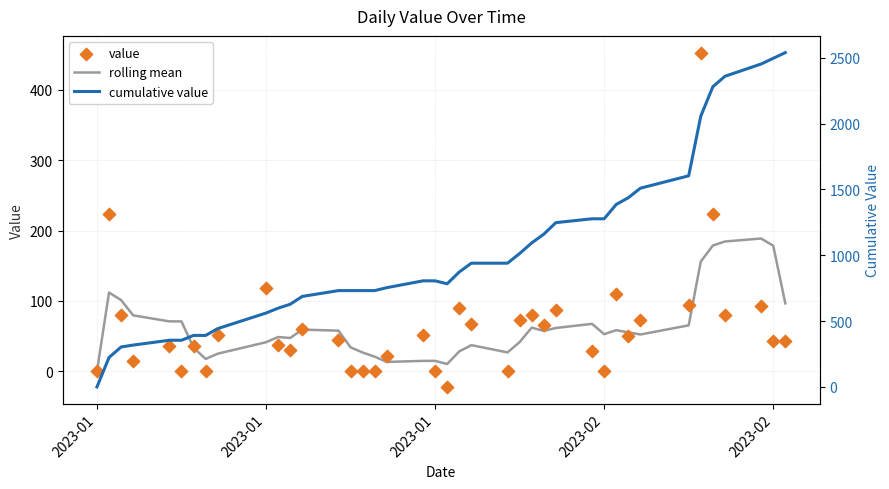

What are all the series names shown in the legend?

rolling mean, value, cumulative value